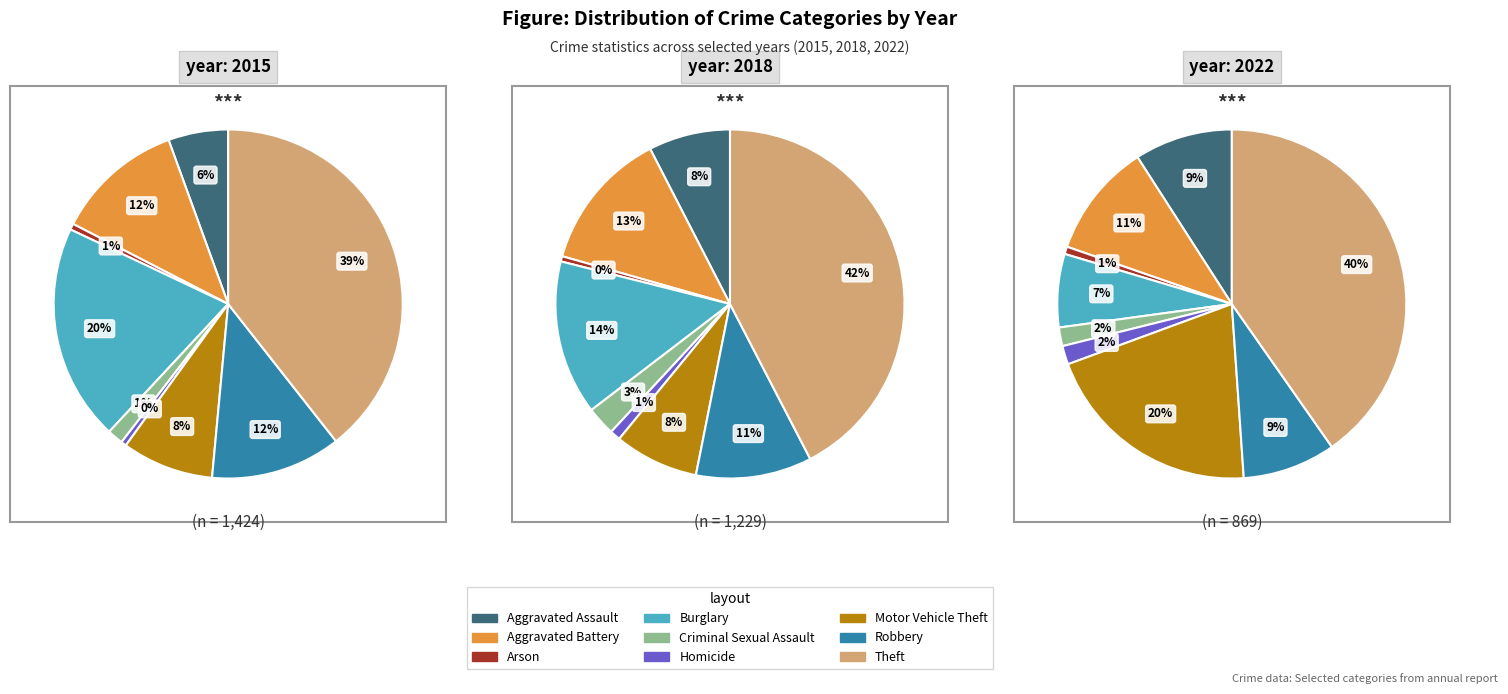

Is Motor Vehicle Theft the majority of the pie?

No